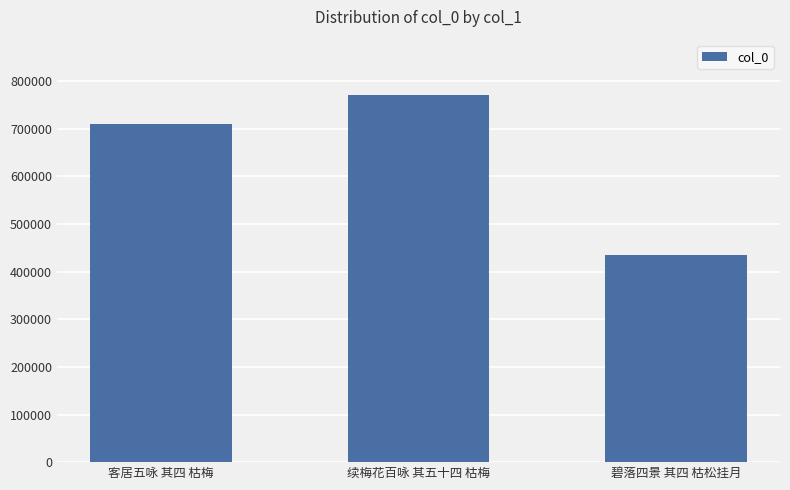

How many series are shown in this chart?

1